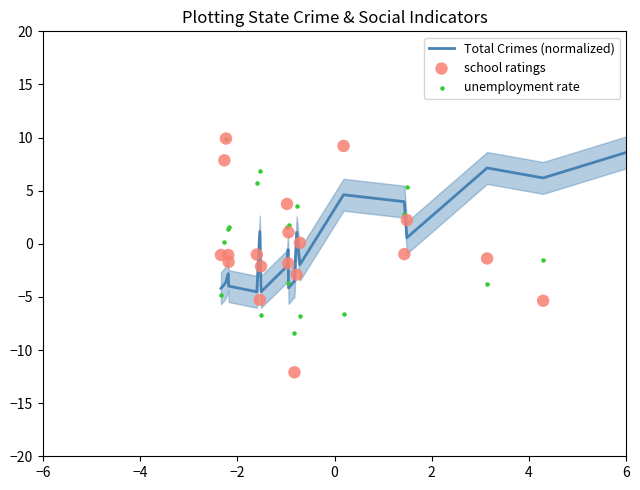

Is the value of school ratings at 2 greater than the value of Total Crimes (normalized) at 7?

Yes